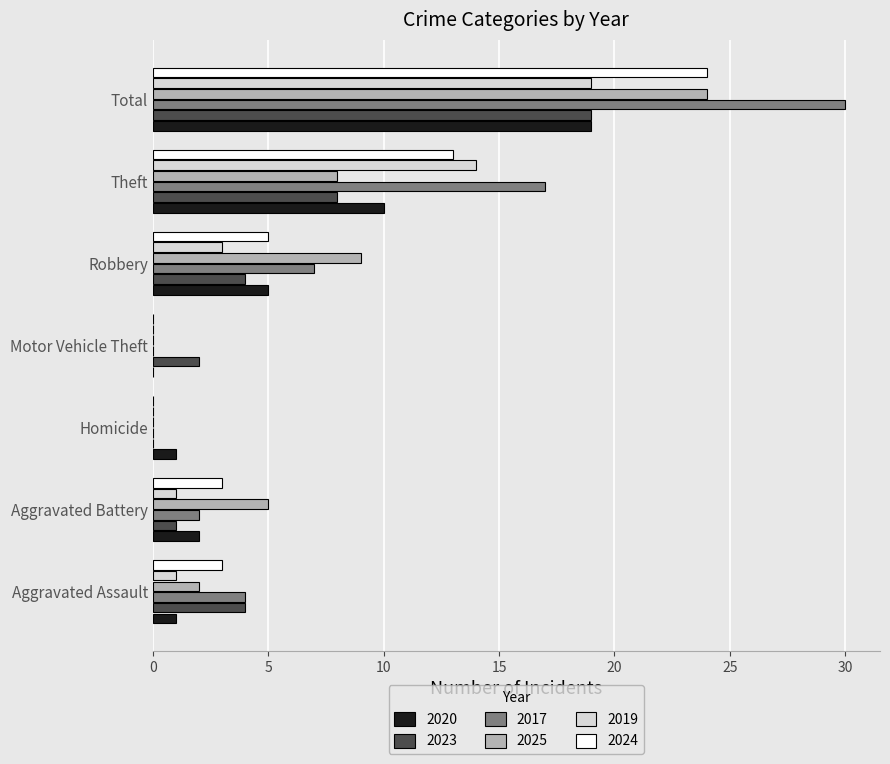

What is the total value across all series at Aggravated Battery?

14